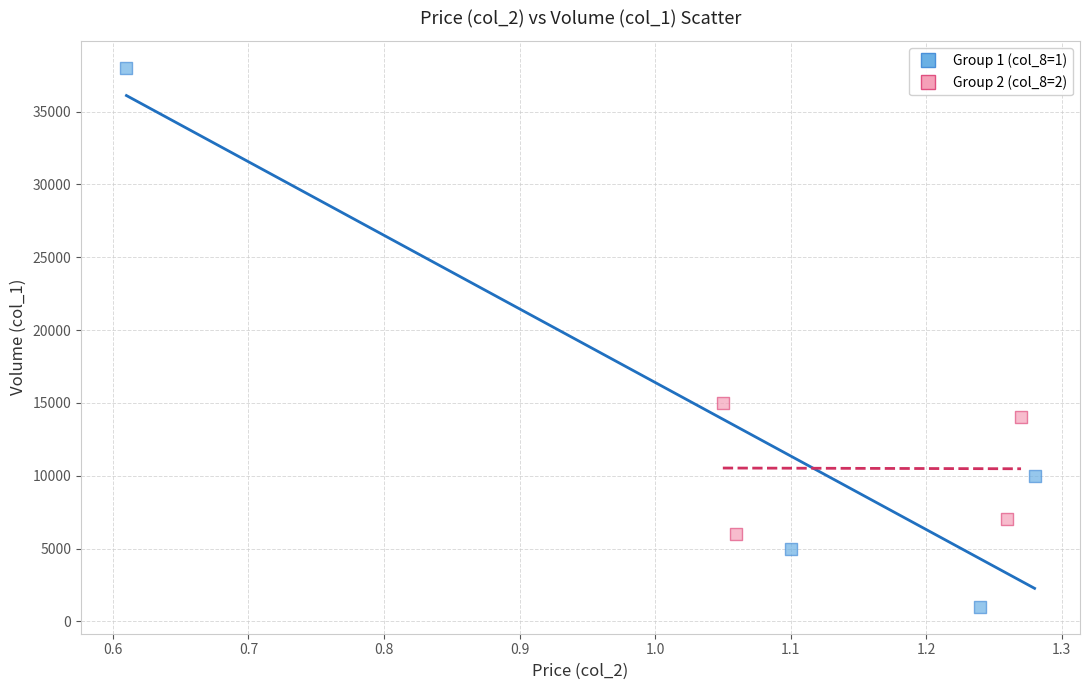

Which series has the widest spread of Y values?

Group 1 (col_8=1)